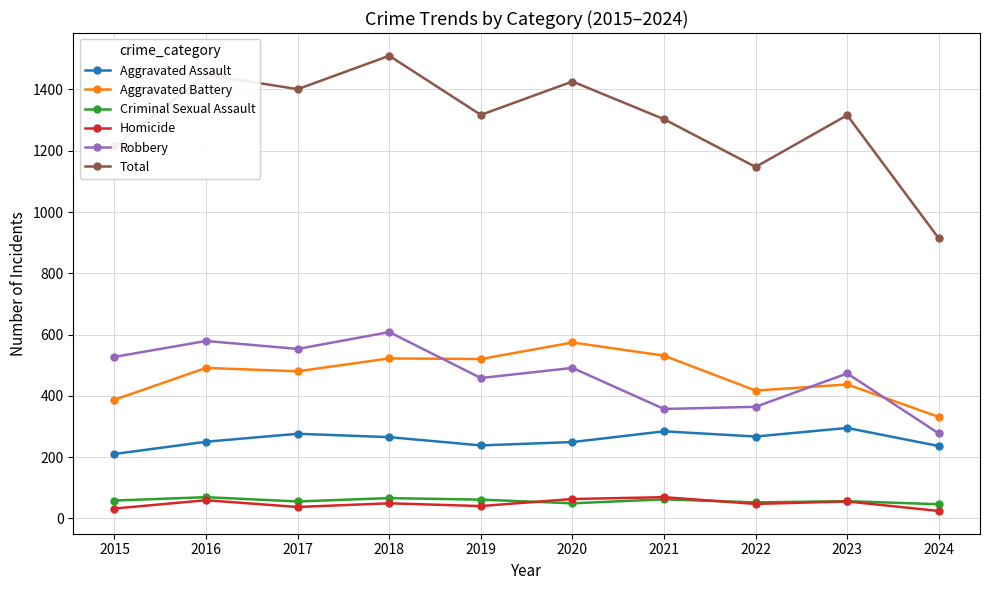

Which category has the highest value across all series?

2018